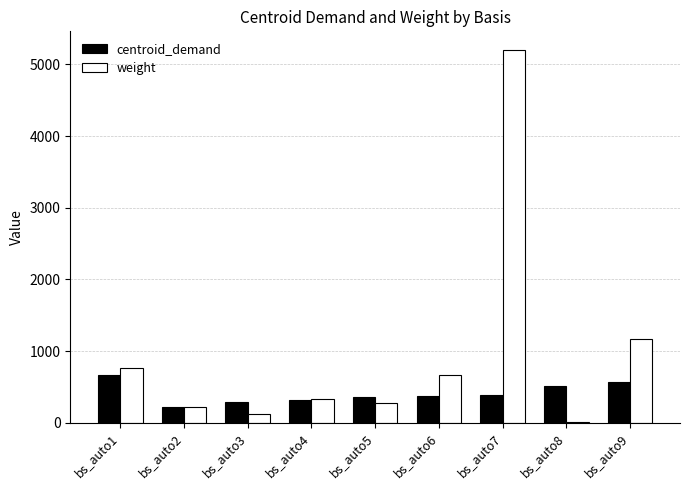

What is the sum of the weight values at bs_auto9 and bs_auto4?

1490.0